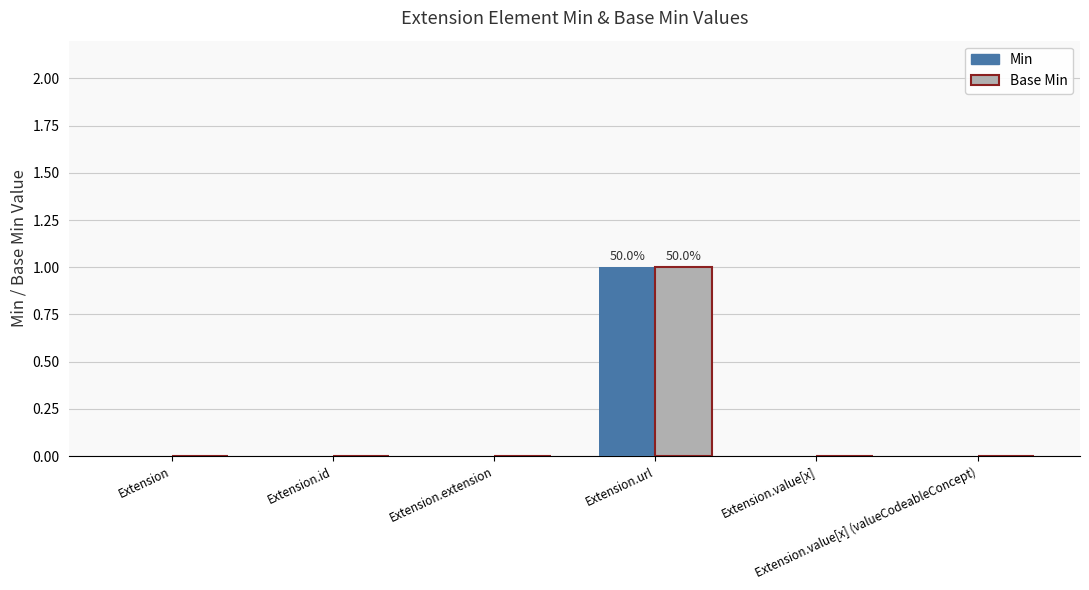

Count the number of categories in the chart.

6